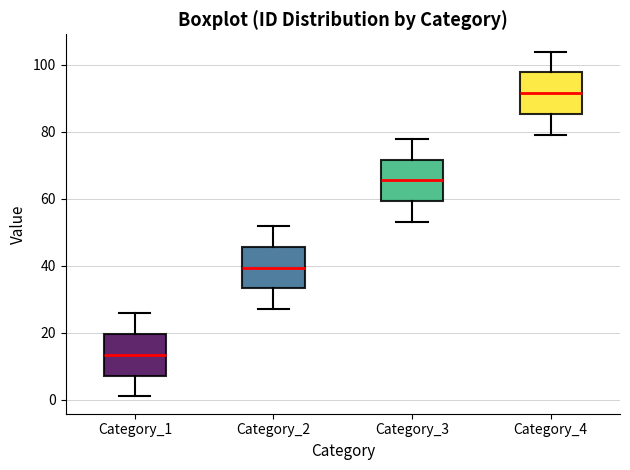

Reading left to right, read every box against the y-axis: the position of its median line, the range the box covers, and the ends of its whiskers. The values are not printed on the chart, so give them approximately, as read against the axis.

Category_1: median 14, box 8 to 20, whiskers 2 to 26
Category_2: median 40, box 34 to 46, whiskers 28 to 52
Category_3: median 66, box 60 to 72, whiskers 54 to 78
Category_4: median 92, box 86 to 98, whiskers 80 to 104